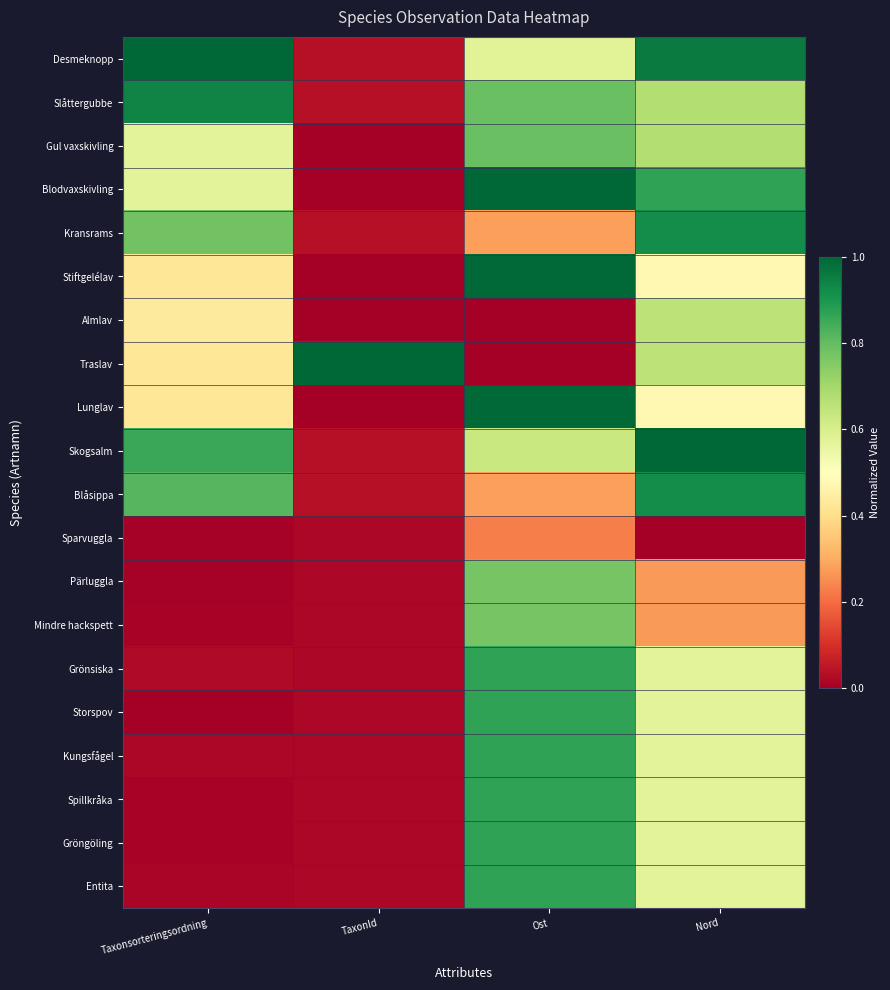

What is the greatest value displayed?

1.0